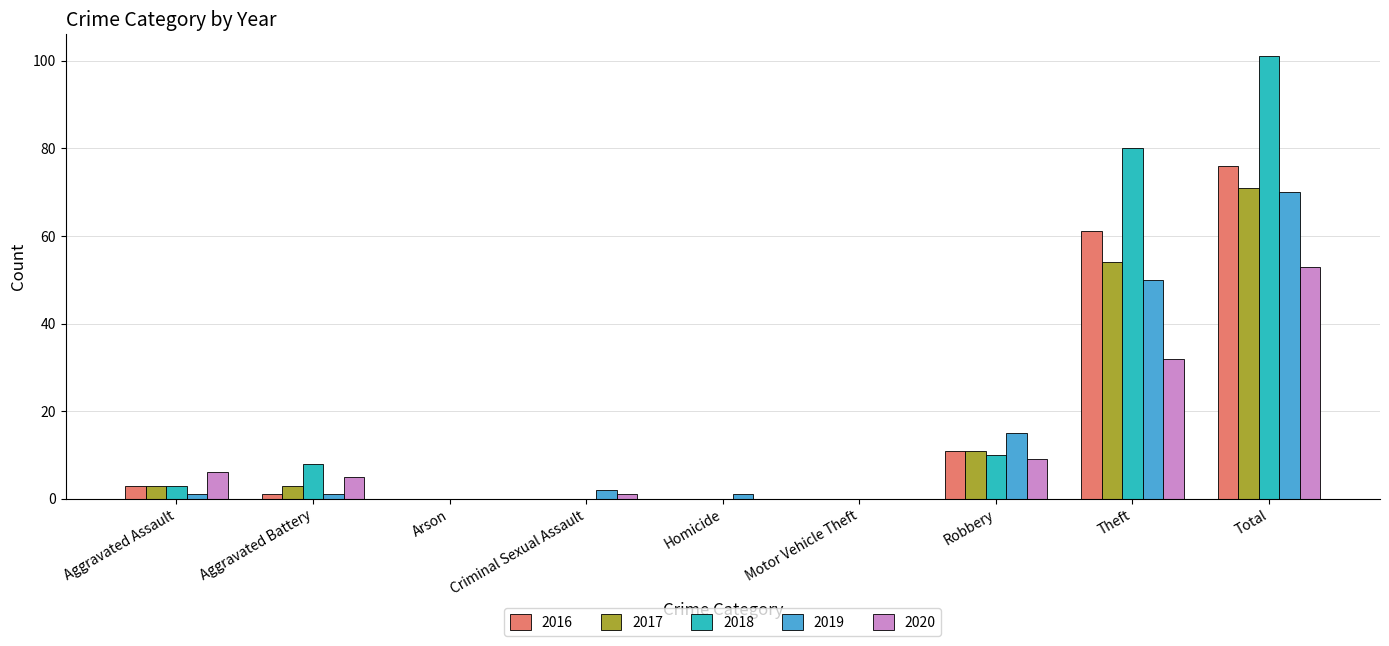

What is the highest value of the 2017 series?

71